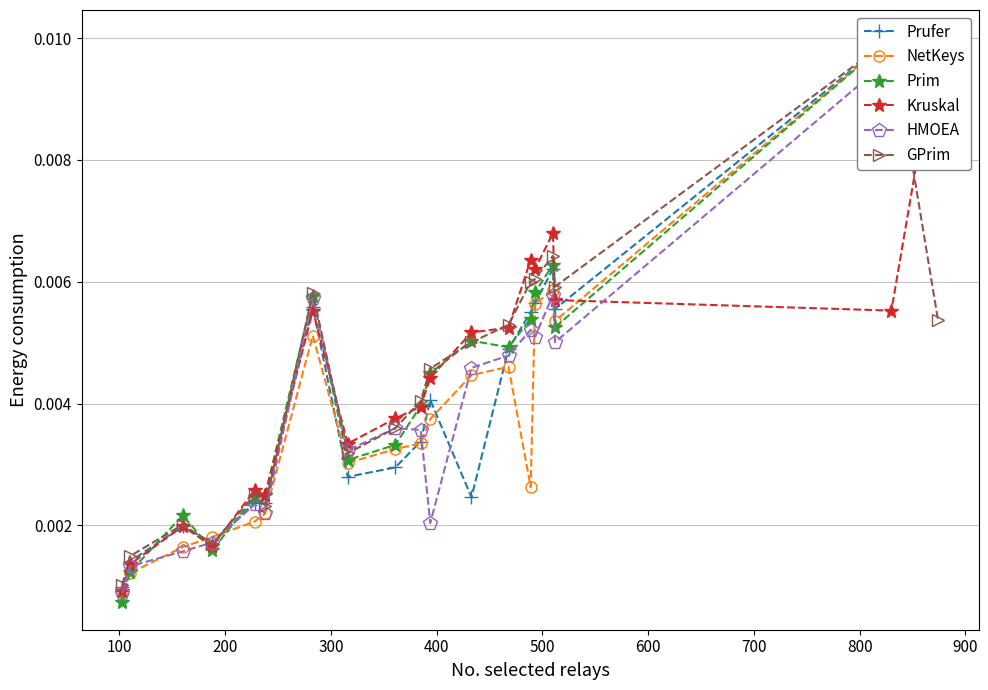

Which series has the largest total across all categories?

Prim